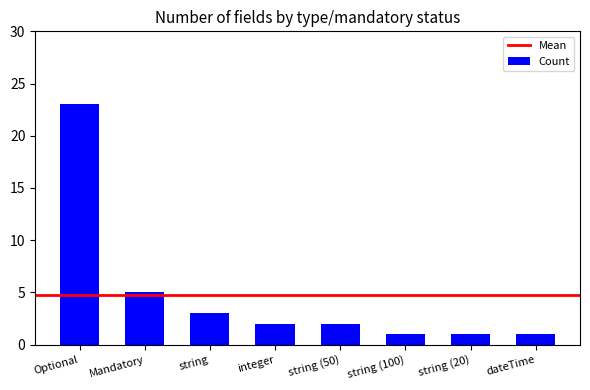

Count the number of categories in the chart.

8